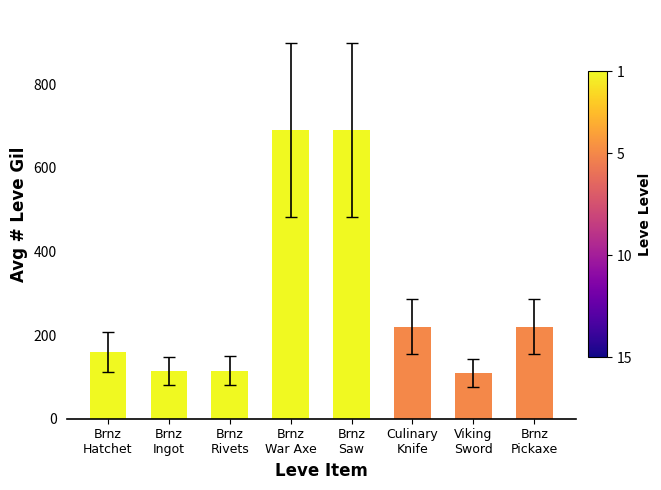

What is the label of the 5th bar from the right?

Brnz
War Axe